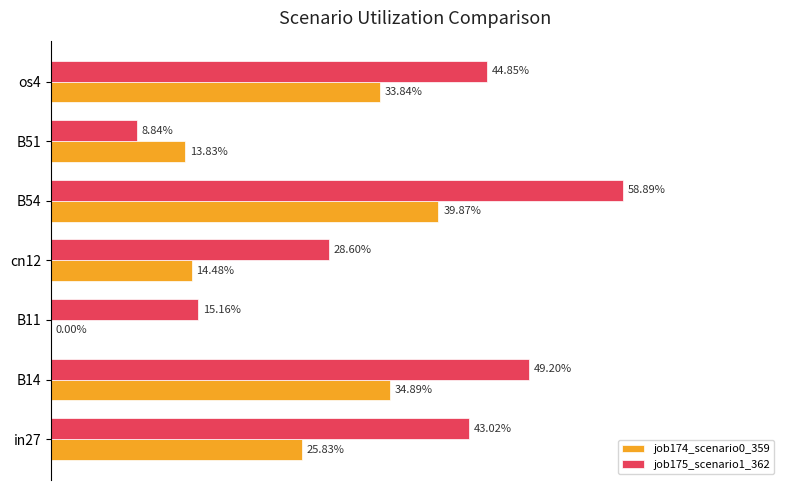

List the series in order of their peak value, lowest first.

job174_scenario0_359, job175_scenario1_362